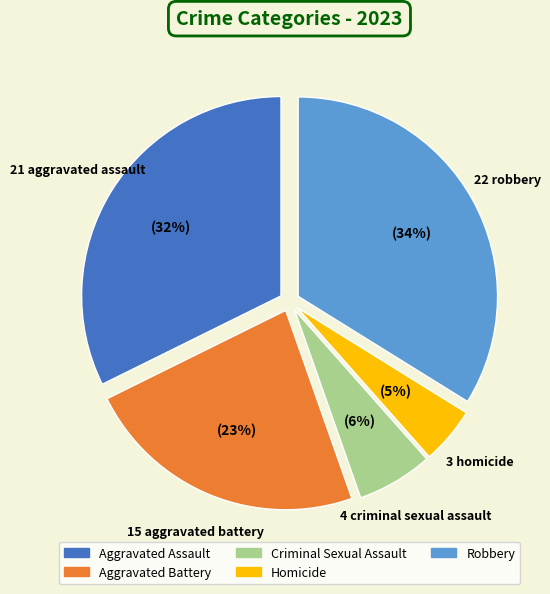

How many slices are in this pie chart?

5